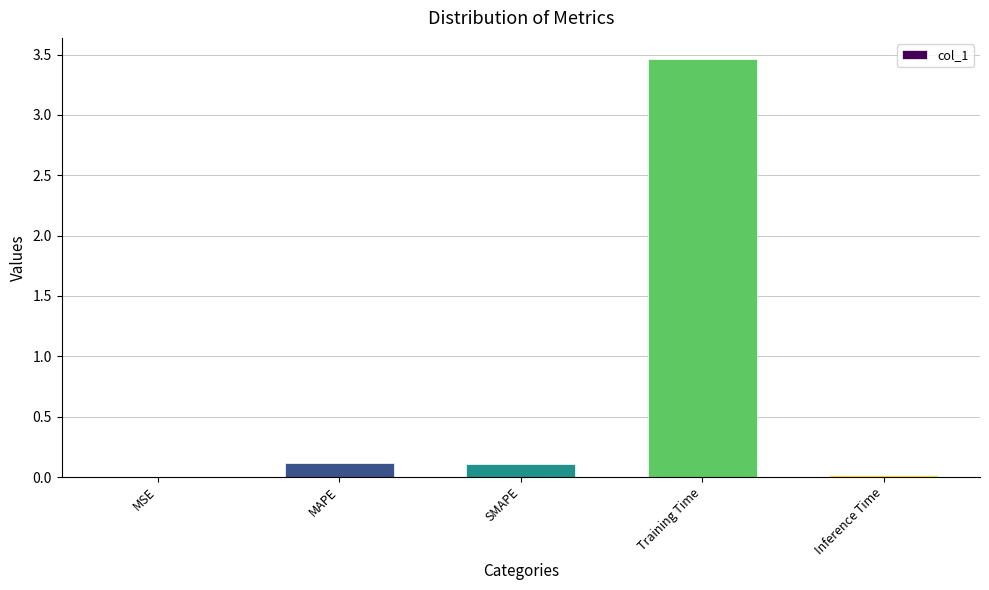

True or false: the data shows 0.1 at MAPE.

True